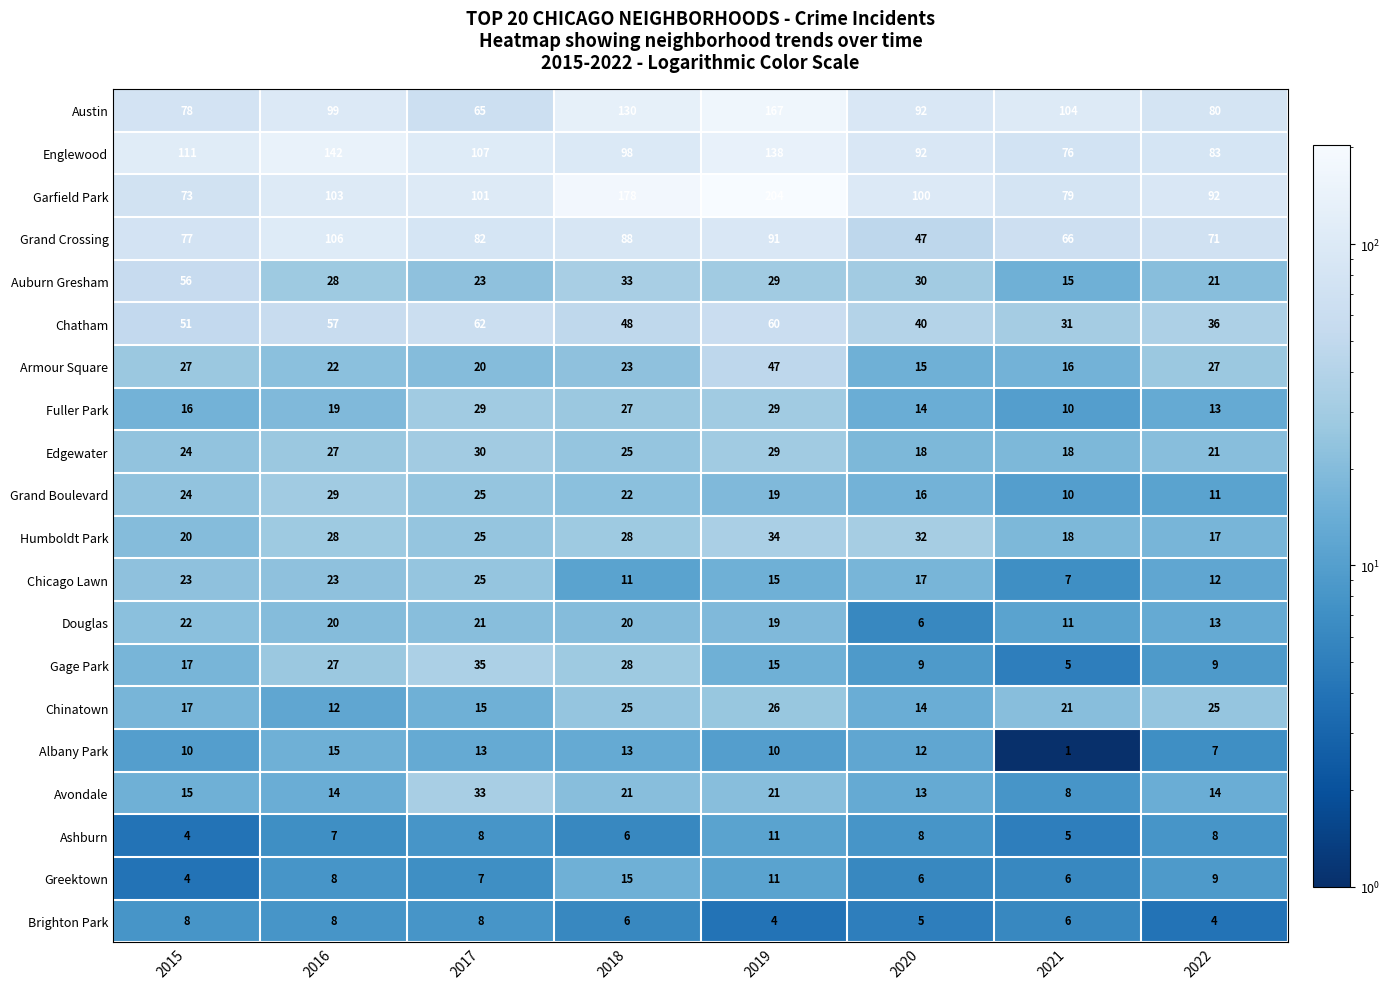

What is the total value across all series at 2016?

794